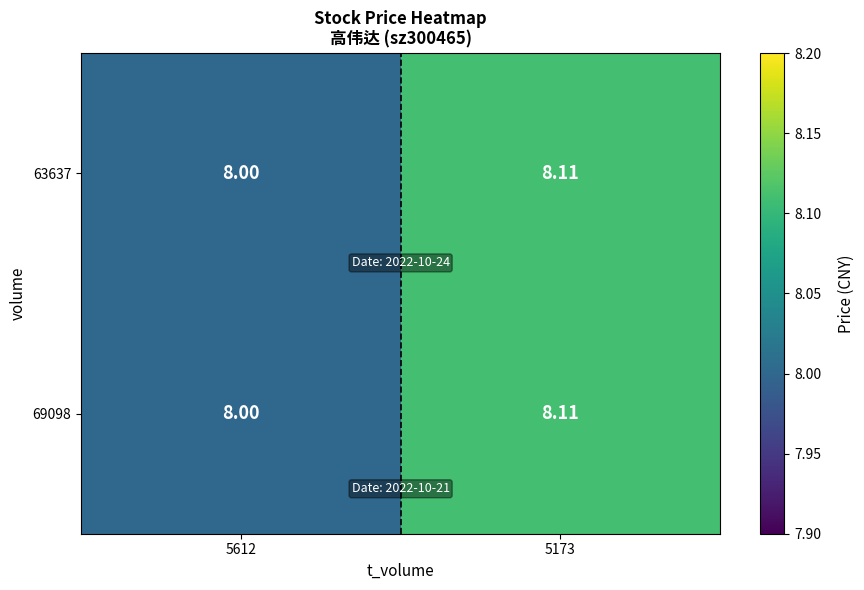

Which category has the lowest value across all series?

5612